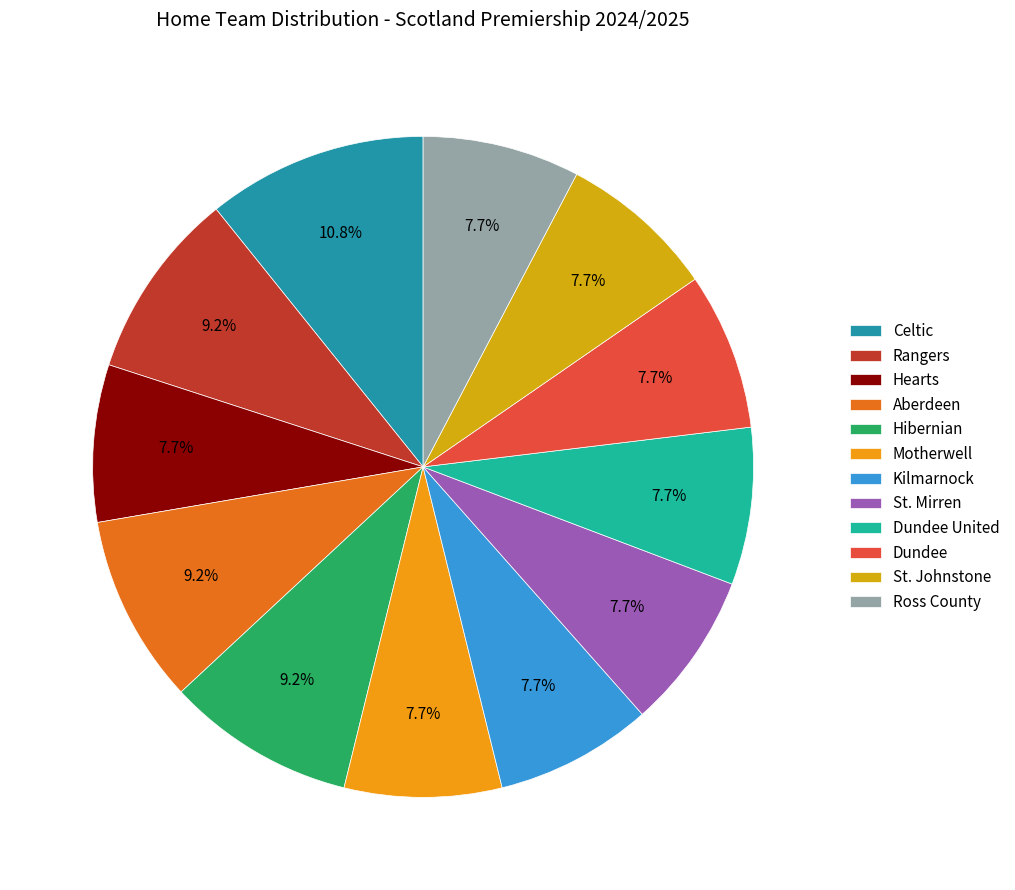

To the nearest percent, what is the average slice percentage?

8%